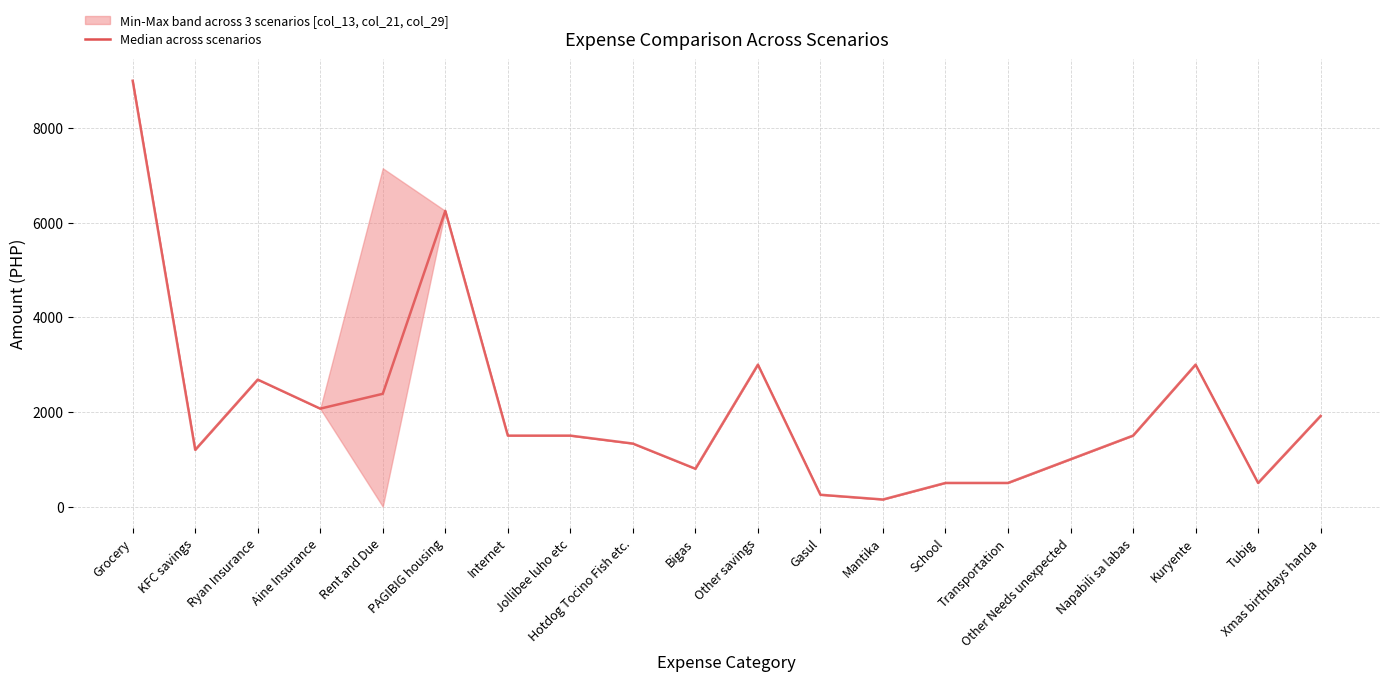

Read the value at Other Needs unexpected.

1000.0